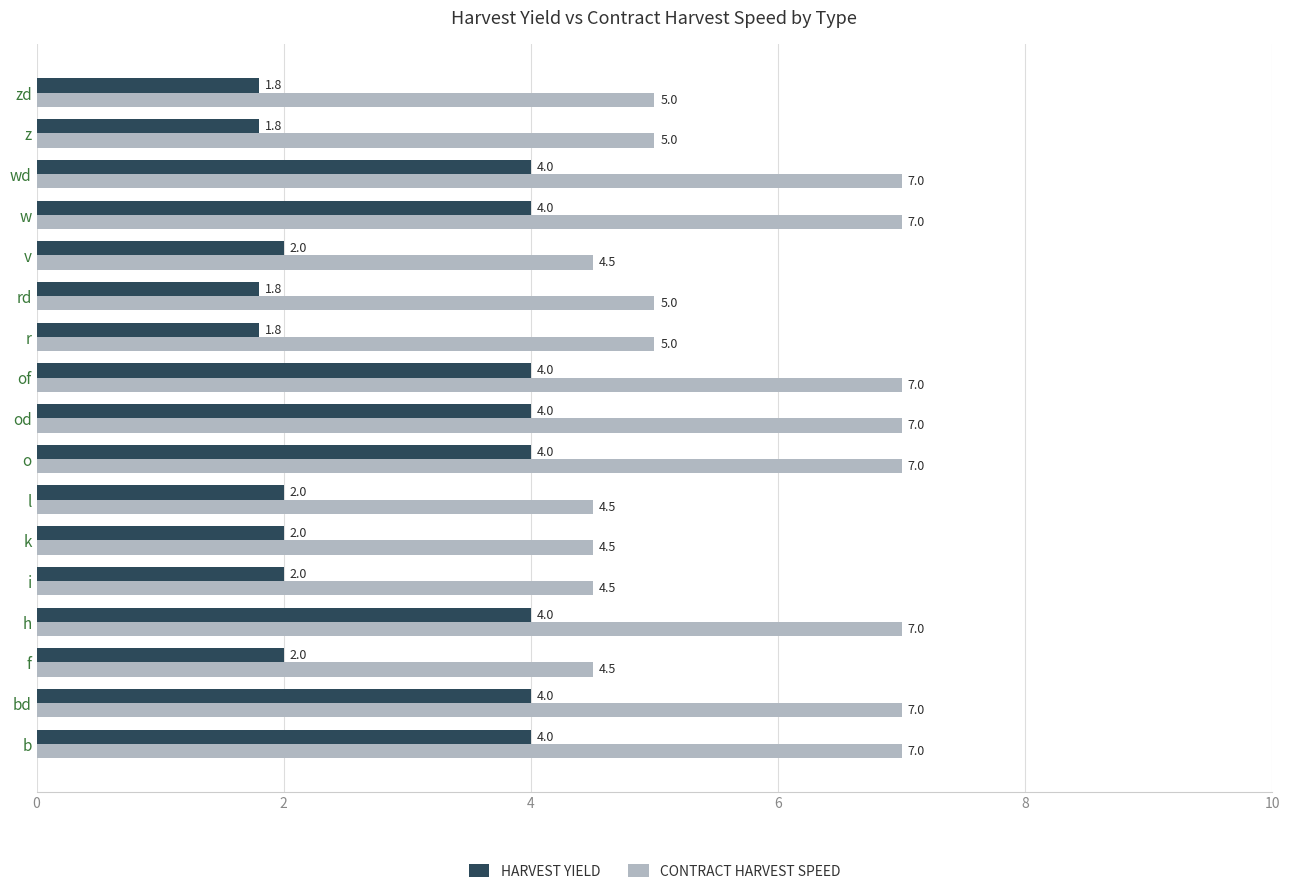

What is the minimum value shown in the chart?

1.8